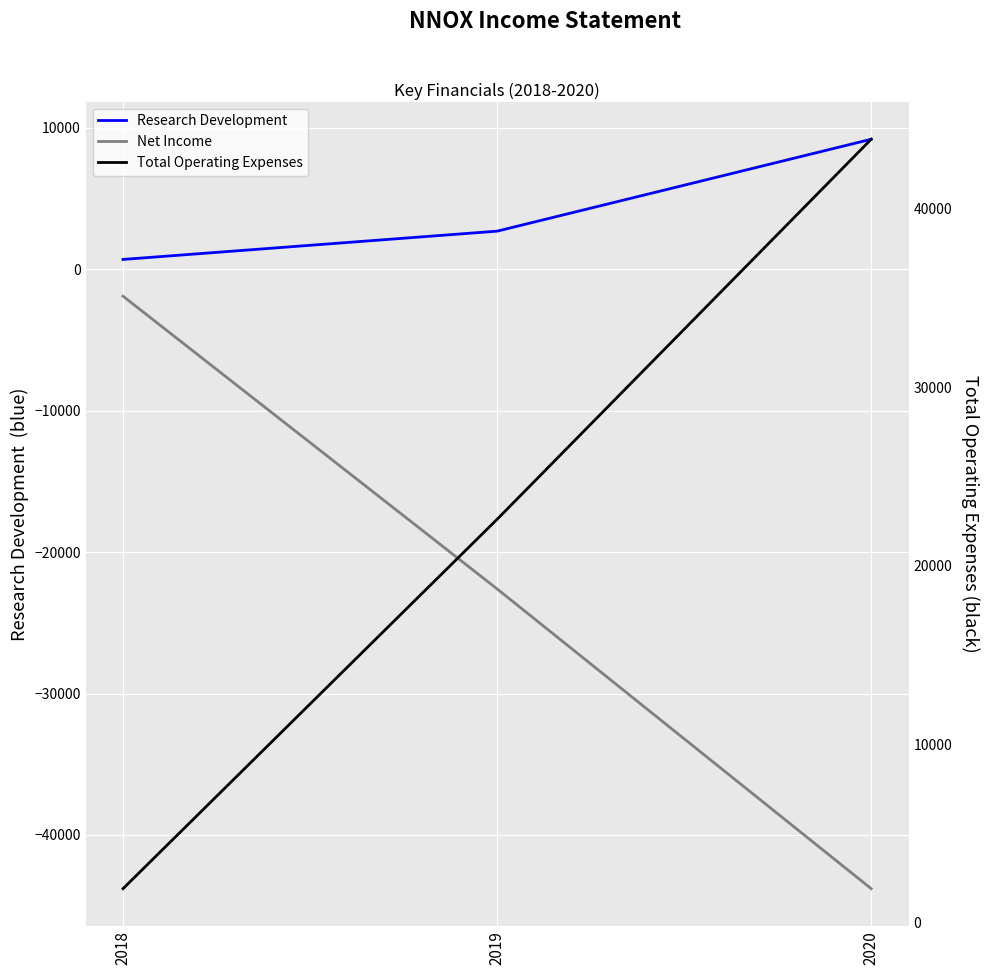

What is the difference between the highest and lowest values at 2018?

3800